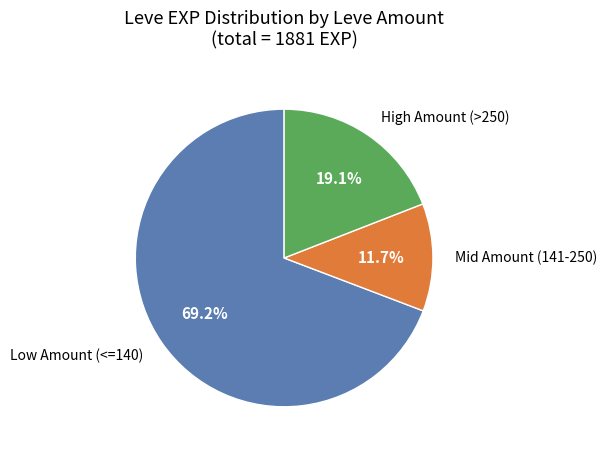

Does any single category account for the majority?

Yes